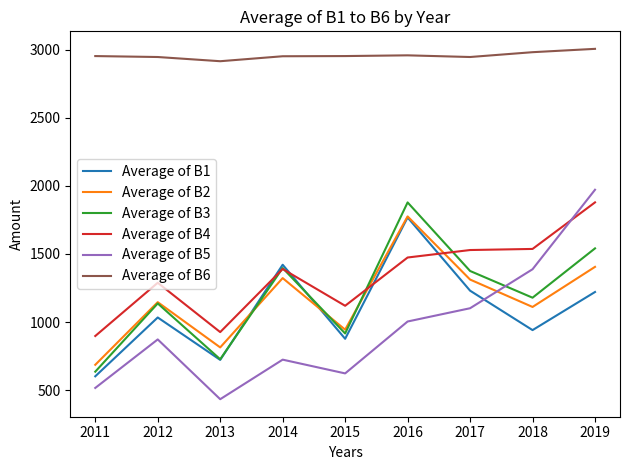

Which series changed the most between 2014 and 2015?

Average of B1